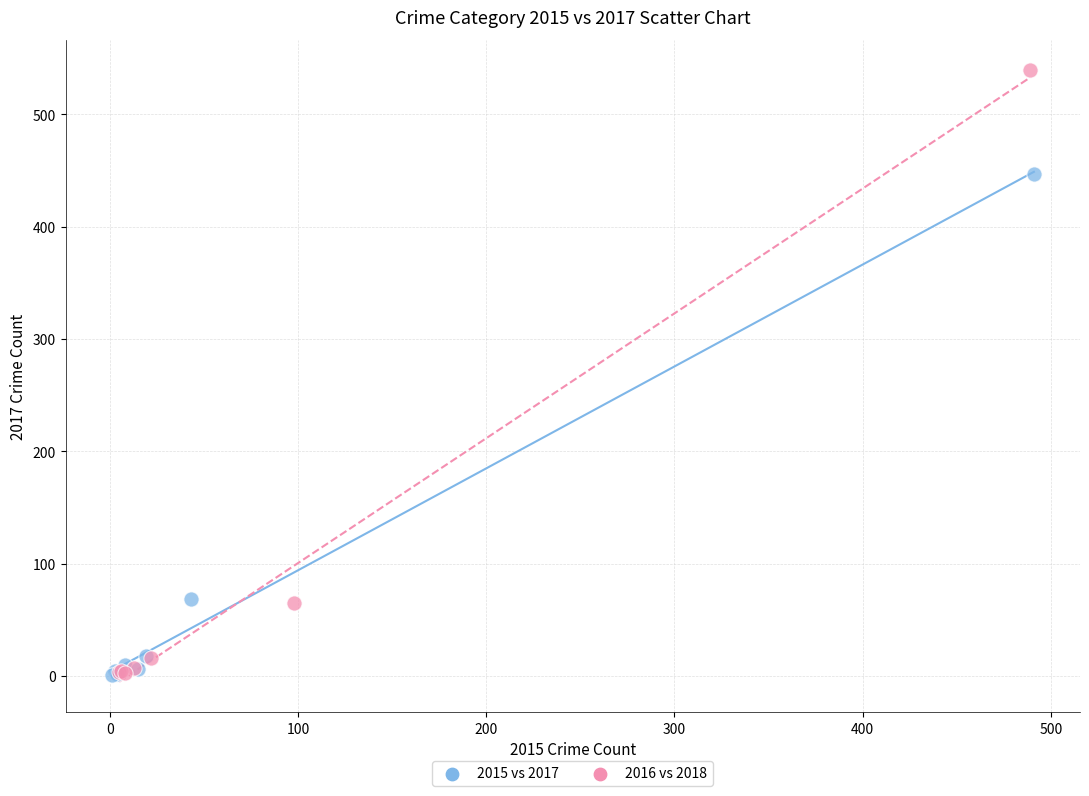

Which series has the widest spread of Y values?

2016 vs 2018